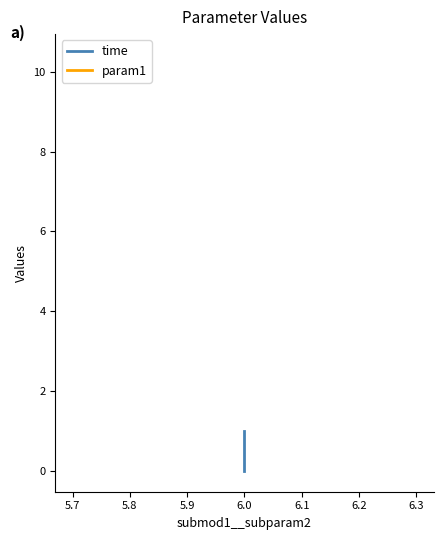

What is the sum of all param1 values?

114.6